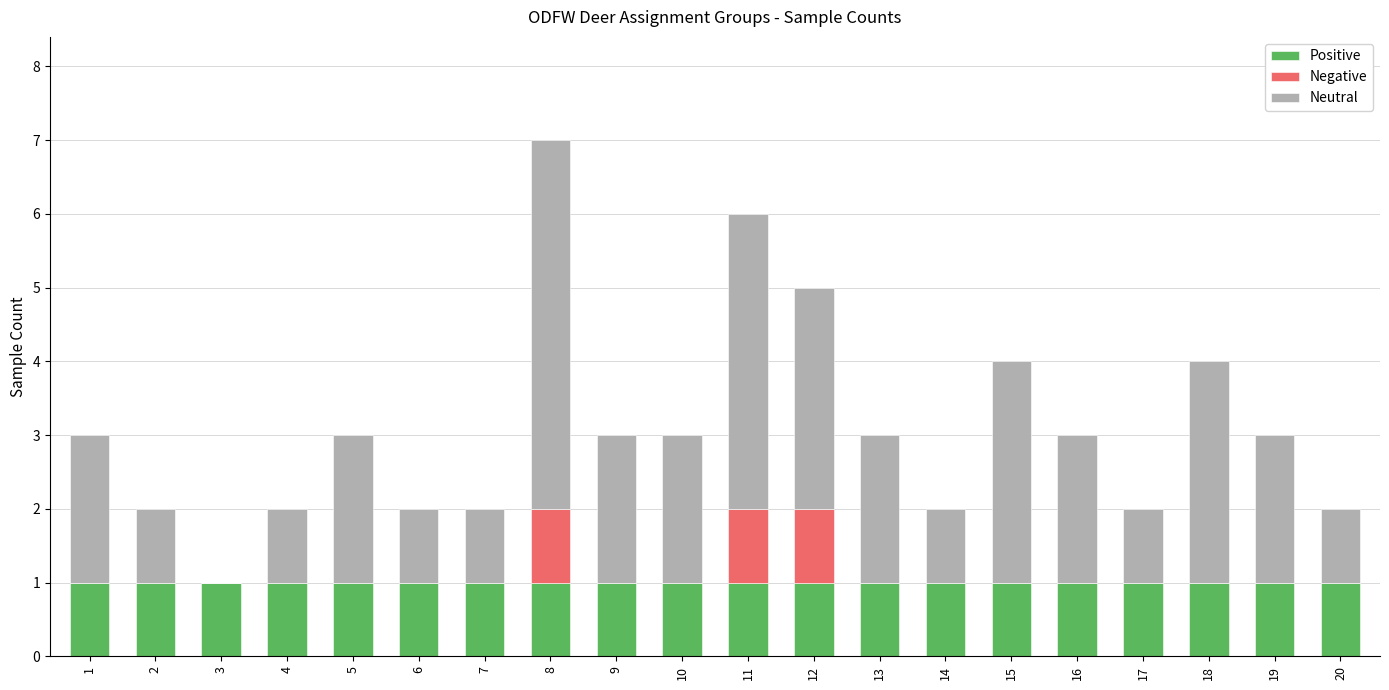

What are all the series names shown in the legend?

Positive, Negative, Neutral